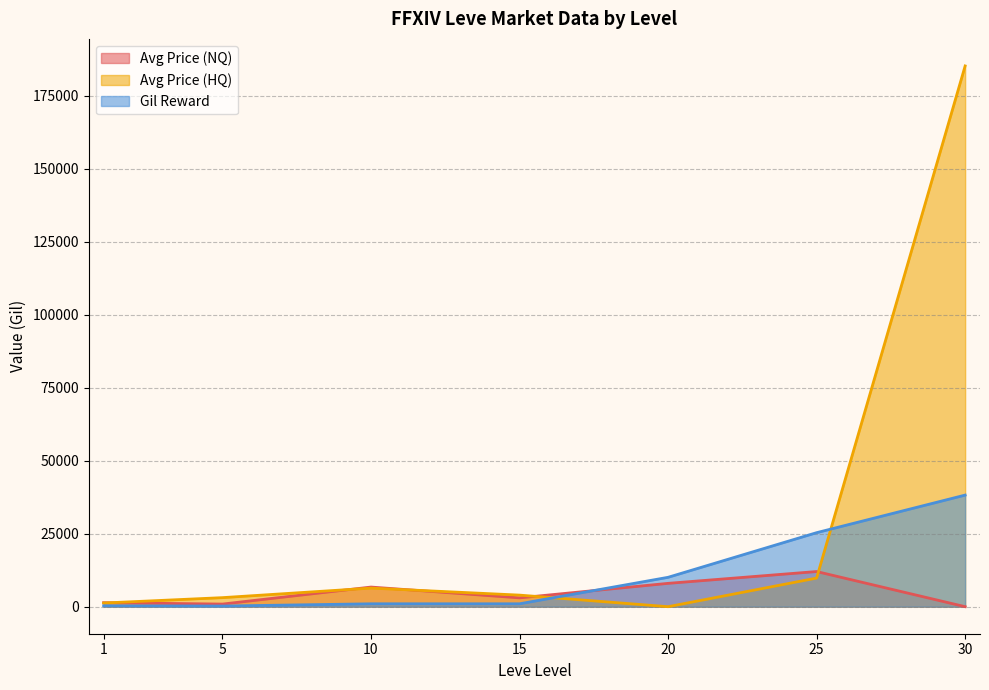

Which label corresponds to the largest value in the chart?

30